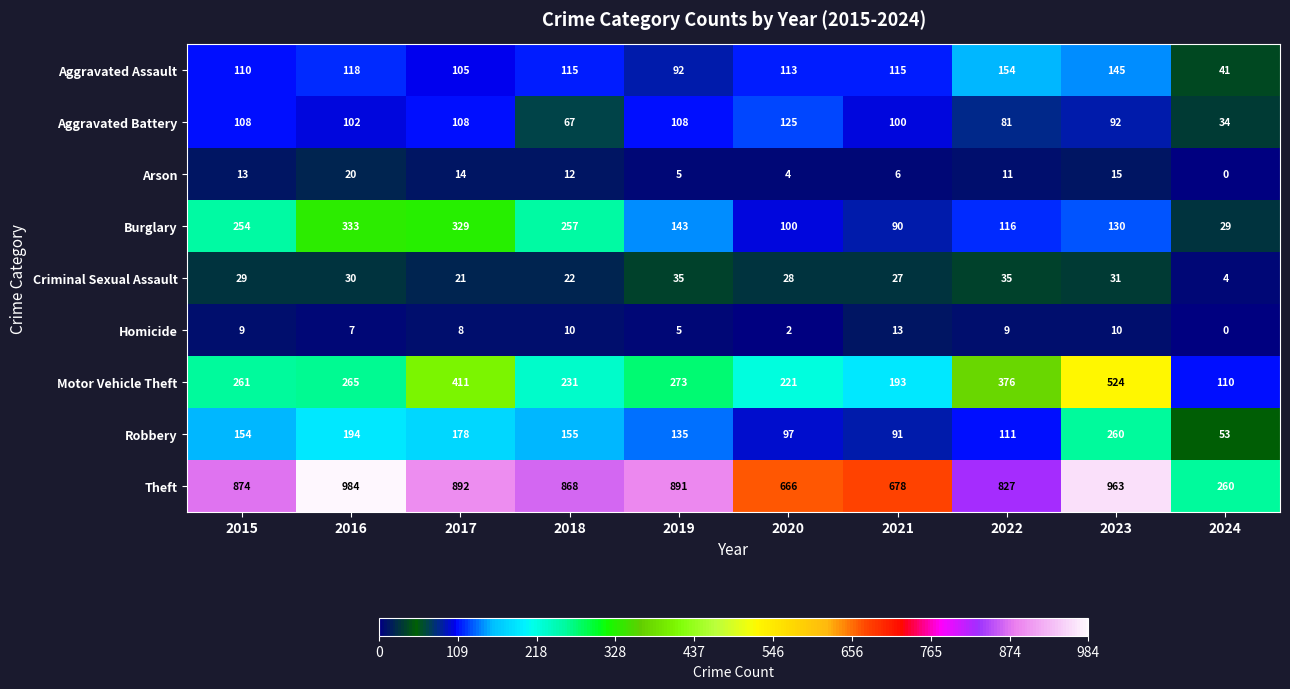

At which label is Aggravated Battery closest to 79?

2022